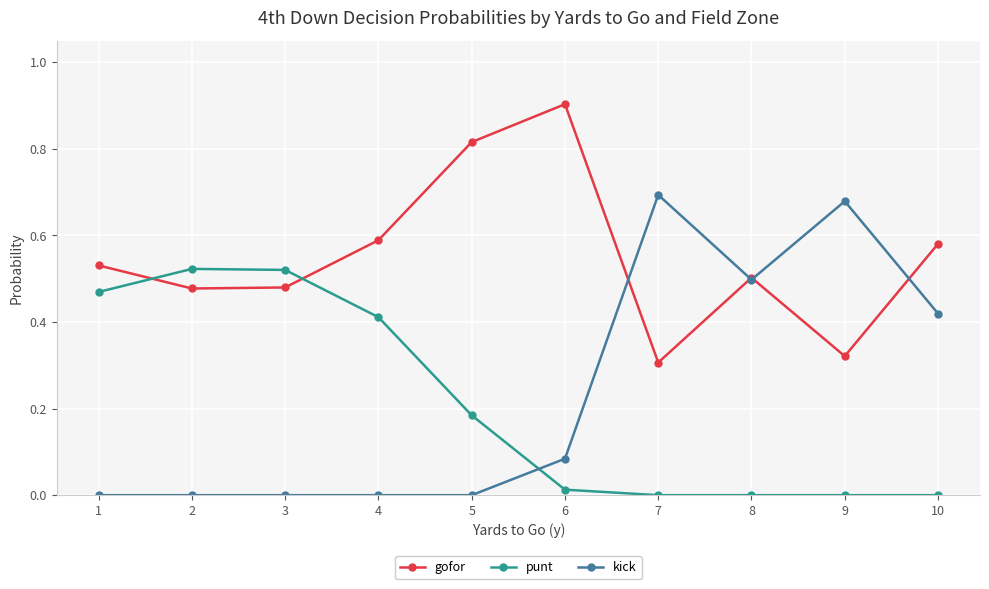

What is the total value across all series at 10?

1.0